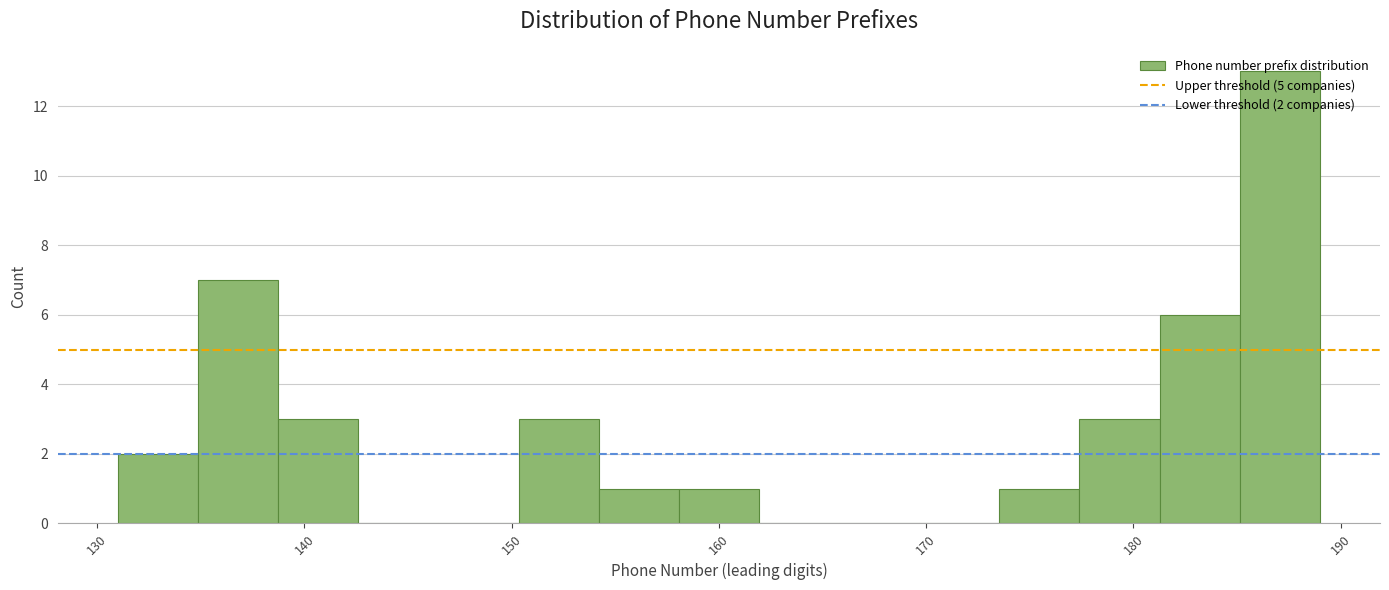

Around what value on the x-axis is the tallest bar? Give the approximate position of its centre, as read against the axis.

187